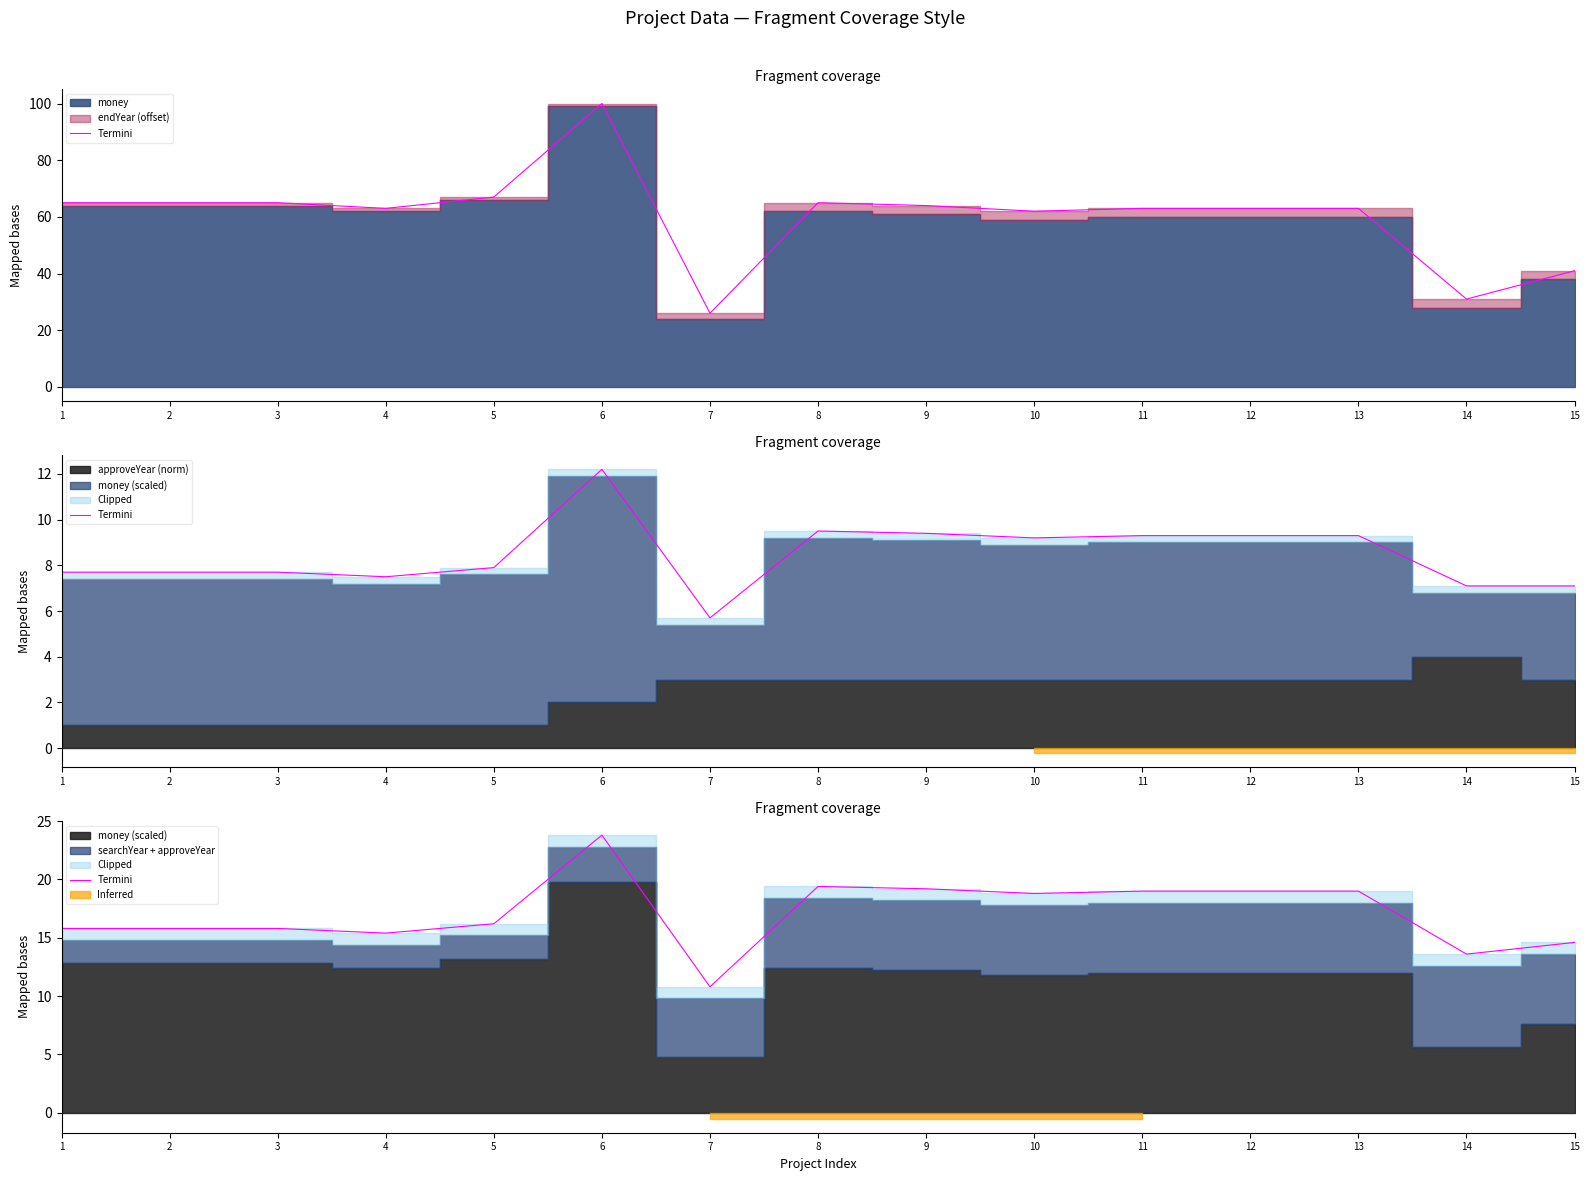

How many points are higher than both their immediate neighbors (excluding endpoints)?

2